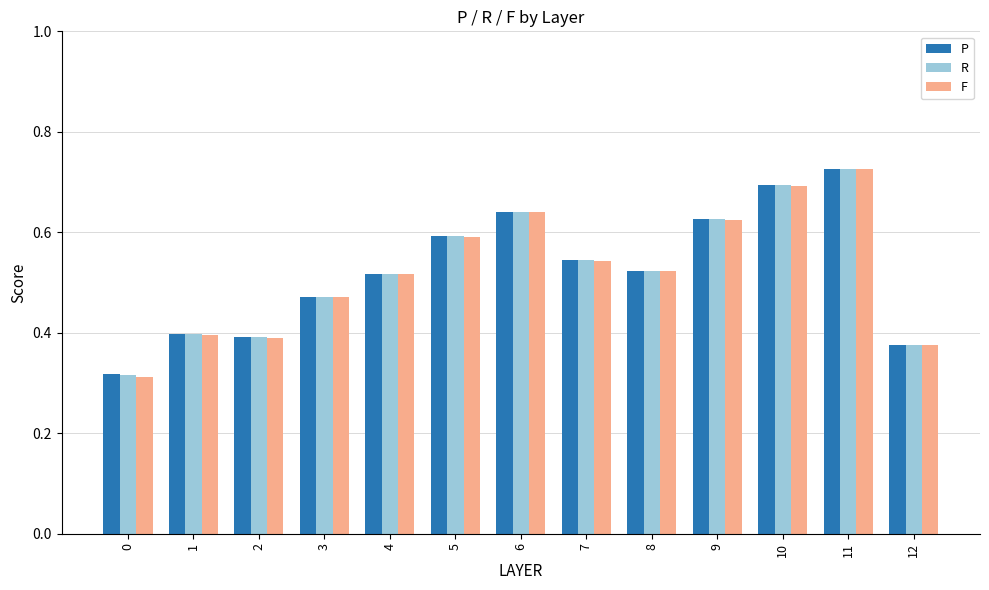

What is the total value across all series at 7?

1.6